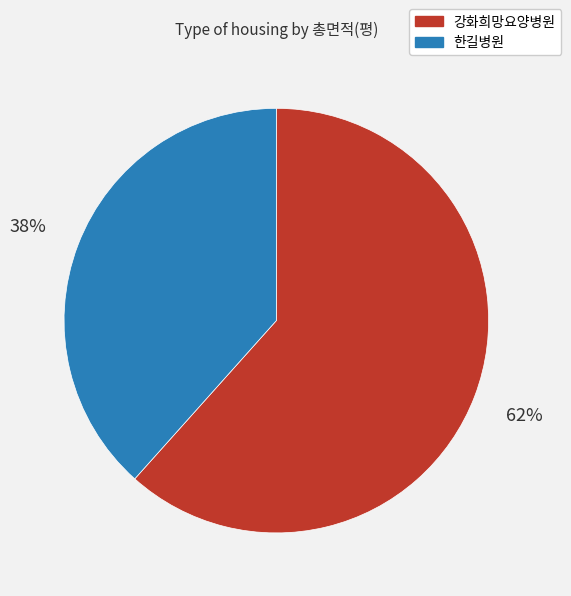

Is there any slice that represents more than half of the pie?

Yes